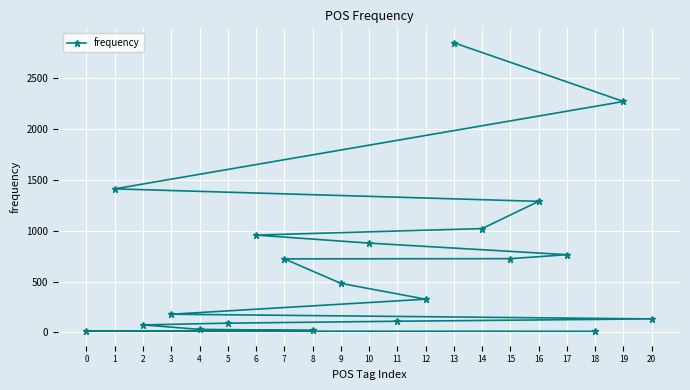

Reading left to right, list all the values displayed in this chart.

18=11	0=13	8=19	4=30	2=74	5=91	11=110	20=133	3=179	12=327	9=483	7=724	15=726	17=765	10=879	6=958	14=1022	16=1290	1=1413	19=2273	13=2851